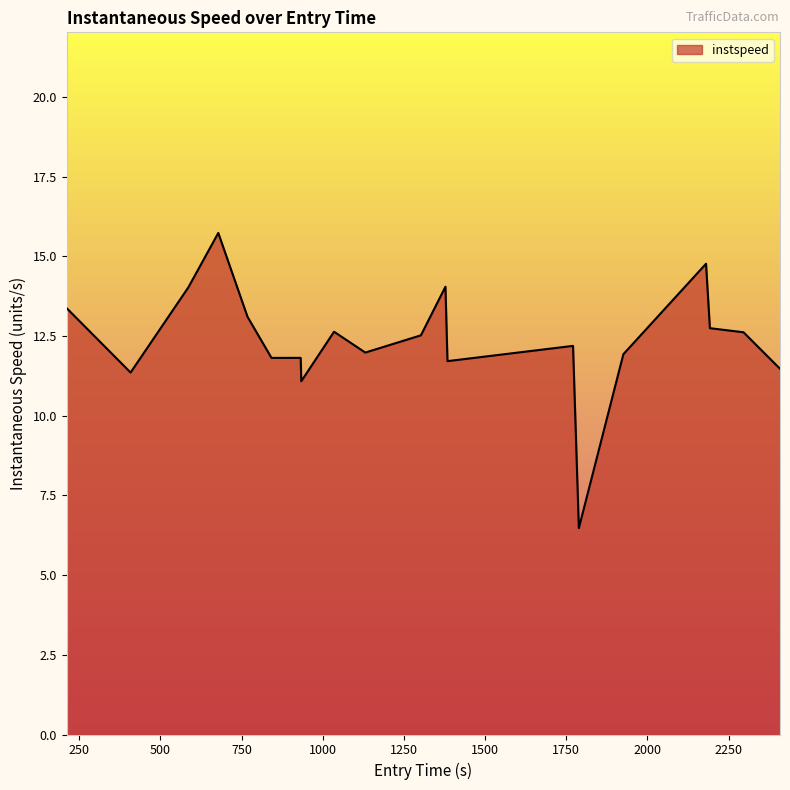

What is the sum of all values?

247.3